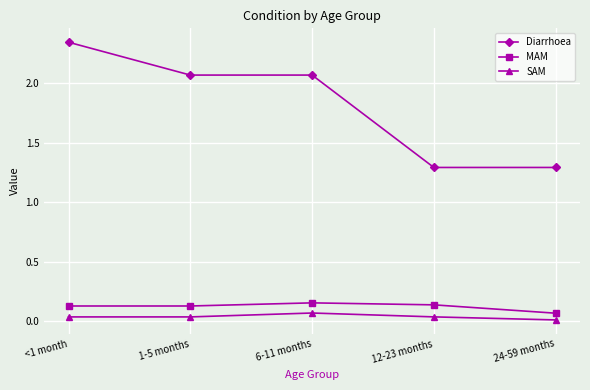

Which series has the largest range (max minus min)?

Diarrhoea